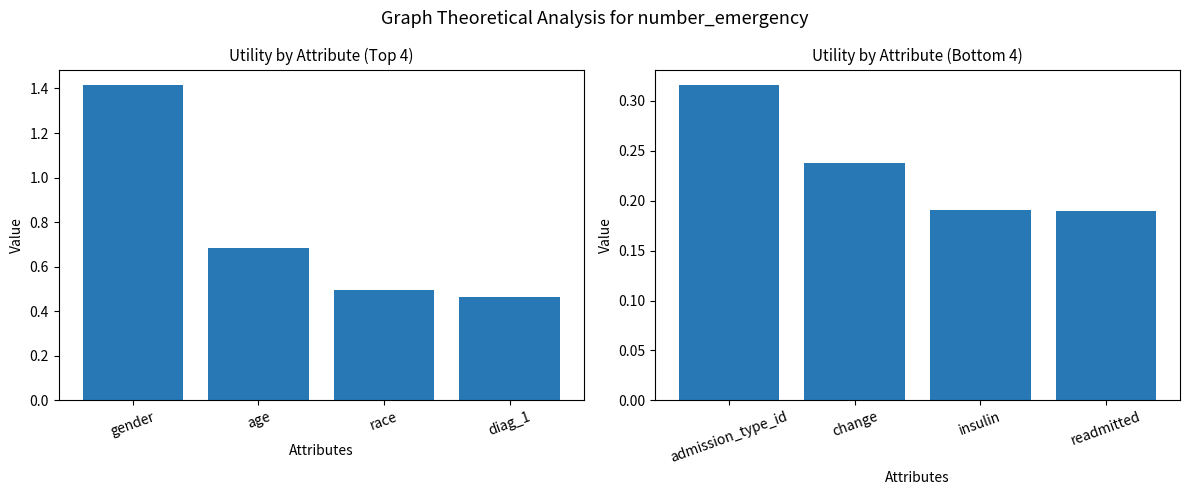

What position from the right is insulin?

2